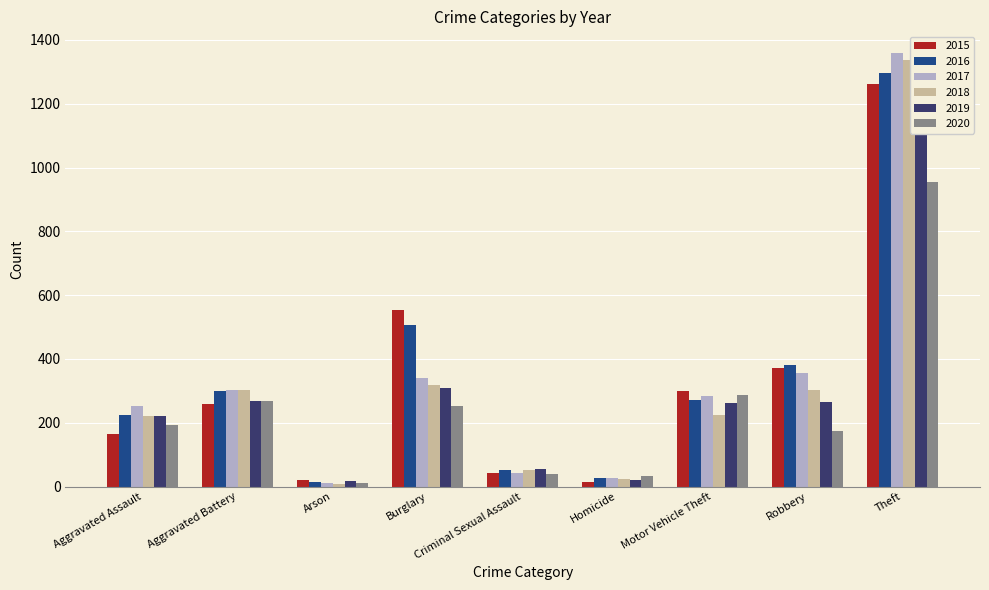

Reading left to right, transcribe all the data shown in this chart.

2015: Aggravated Assault=164	Aggravated Battery=260	Arson=22	Burglary=552	Criminal Sexual Assault=43	Homicide=13	Motor Vehicle Theft=299	Robbery=372	Theft=1263
2016: Aggravated Assault=225	Aggravated Battery=298	Arson=14	Burglary=505	Criminal Sexual Assault=51	Homicide=28	Motor Vehicle Theft=272	Robbery=381	Theft=1297
2017: Aggravated Assault=251	Aggravated Battery=303	Arson=12	Burglary=339	Criminal Sexual Assault=41	Homicide=27	Motor Vehicle Theft=285	Robbery=356	Theft=1359
2018: Aggravated Assault=220	Aggravated Battery=302	Arson=8	Burglary=319	Criminal Sexual Assault=51	Homicide=23	Motor Vehicle Theft=225	Robbery=302	Theft=1337
2019: Aggravated Assault=220	Aggravated Battery=267	Arson=16	Burglary=308	Criminal Sexual Assault=54	Homicide=21	Motor Vehicle Theft=263	Robbery=264	Theft=1288
2020: Aggravated Assault=192	Aggravated Battery=269	Arson=12	Burglary=252	Criminal Sexual Assault=39	Homicide=34	Motor Vehicle Theft=287	Robbery=174	Theft=954